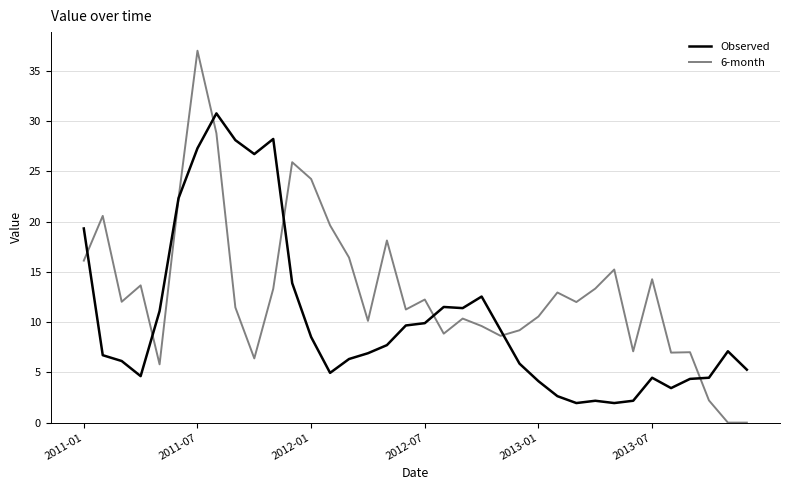

Rank the series by their maximum value, from highest to lowest.

6-month, Observed